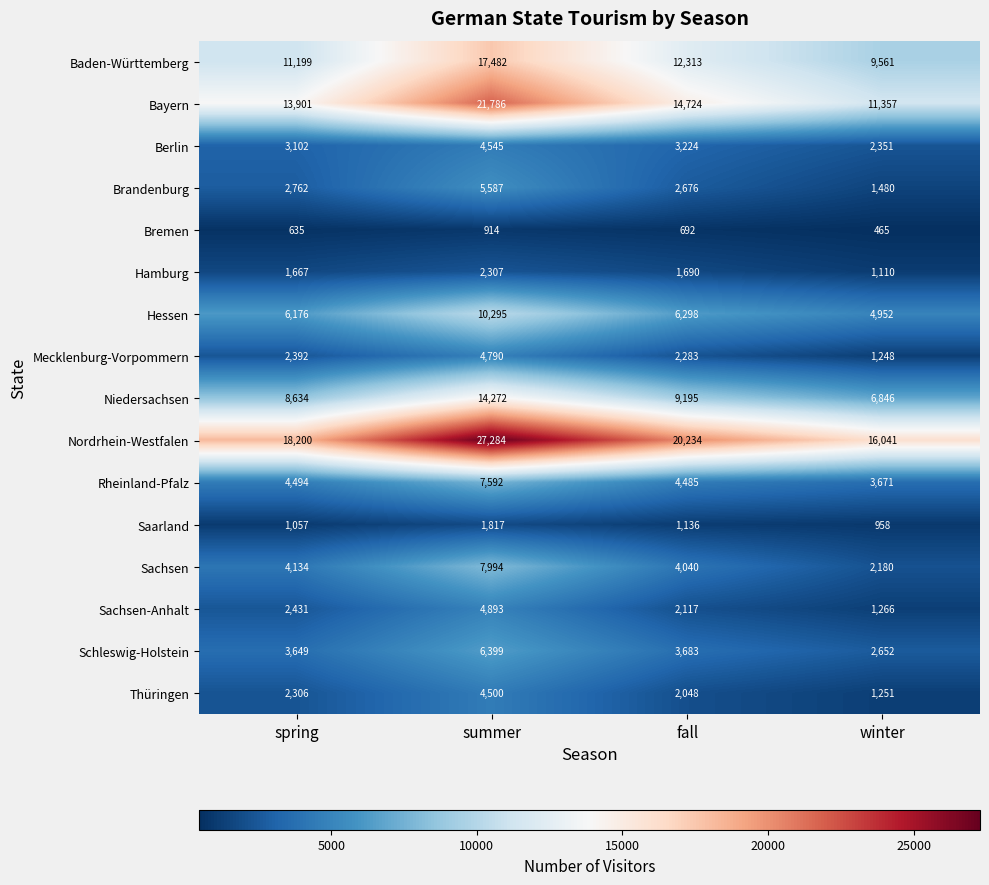

What is the sum of the Hessen values at summer and spring?

16471